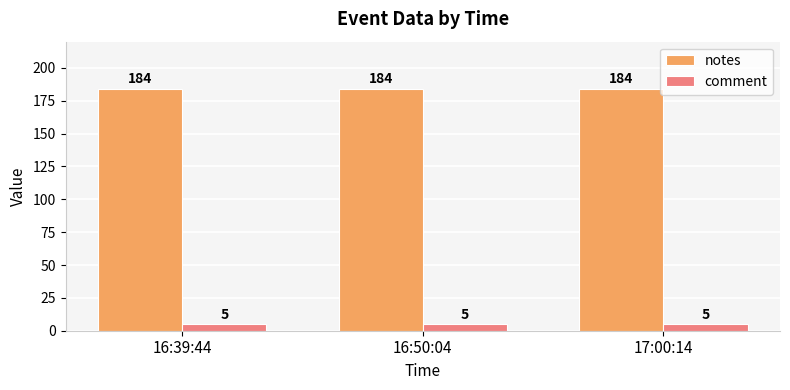

Rank the series by their maximum value, from highest to lowest.

notes, comment